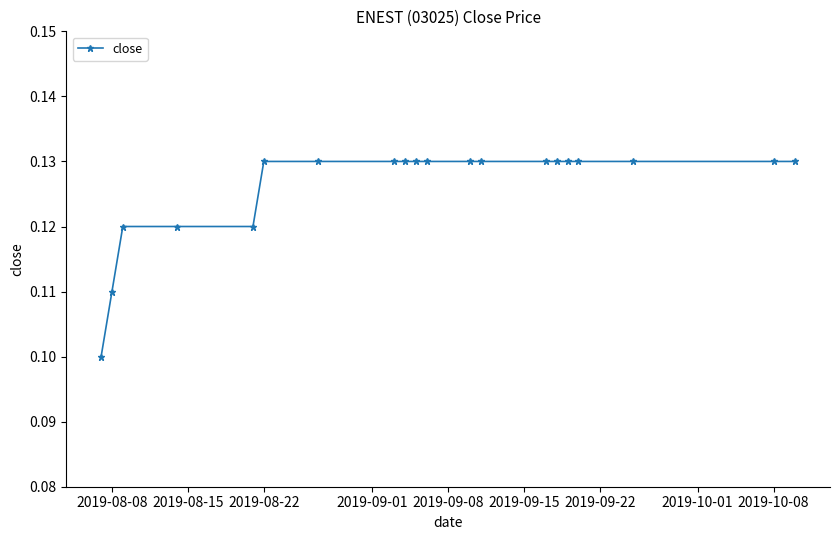

What is the sum of all values?

2.5